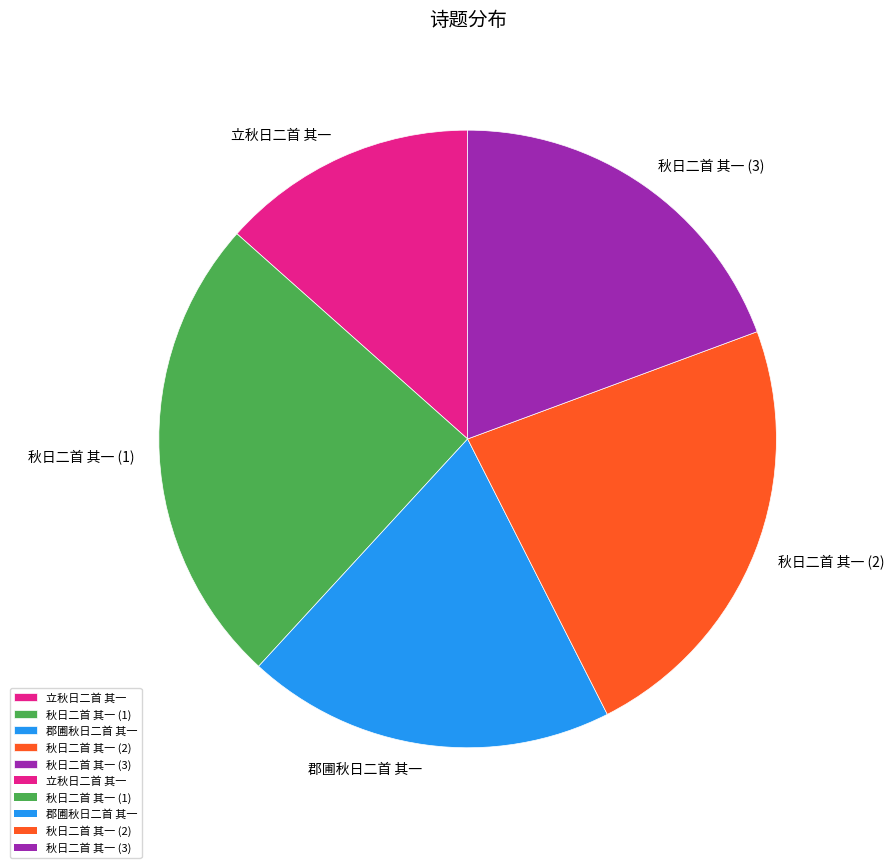

Is the sum of 秋日二首 其一 (1) and 秋日二首 其一 (2) greater than half?

No